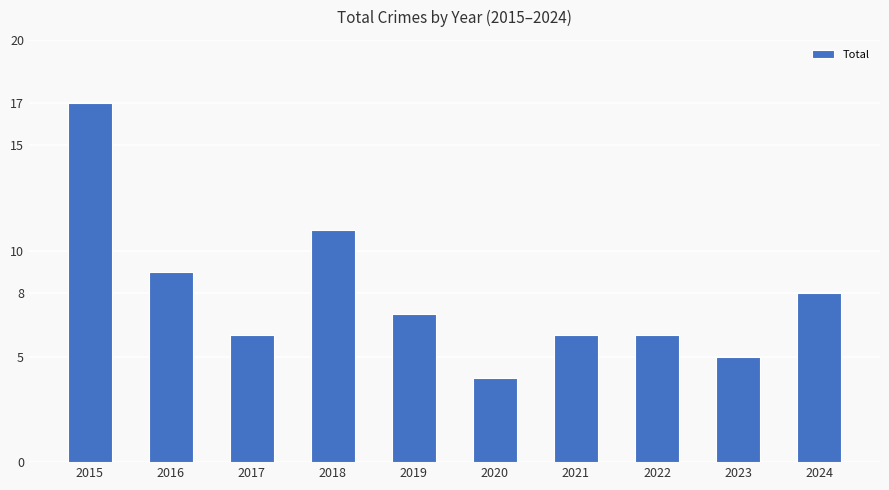

Reading left to right, transcribe all the data shown in this chart.

2015=17	2016=9	2017=6	2018=11	2019=7	2020=4	2021=6	2022=6	2023=5	2024=8